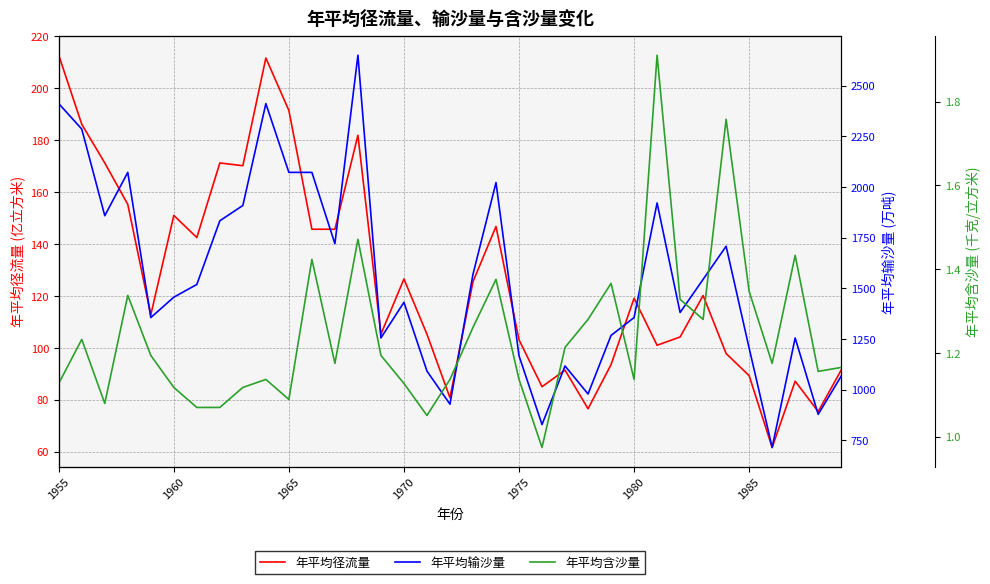

In 年平均径流量, how many points are lower than both neighbors (excluding endpoints)?

10